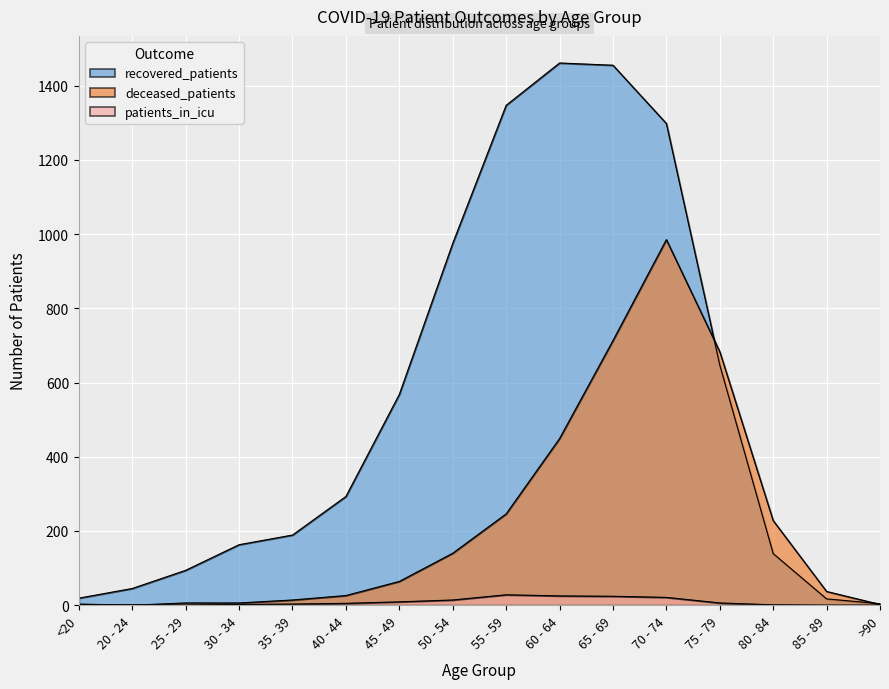

At which category does deceased_patients reach its first local peak?

70 - 74